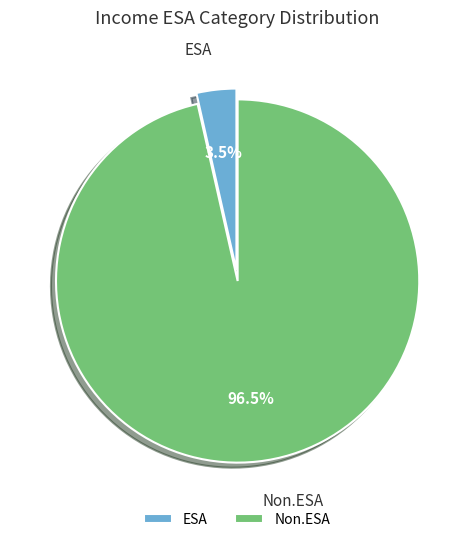

To the nearest percent, what is the difference between the largest and smallest slice percentages?

93%